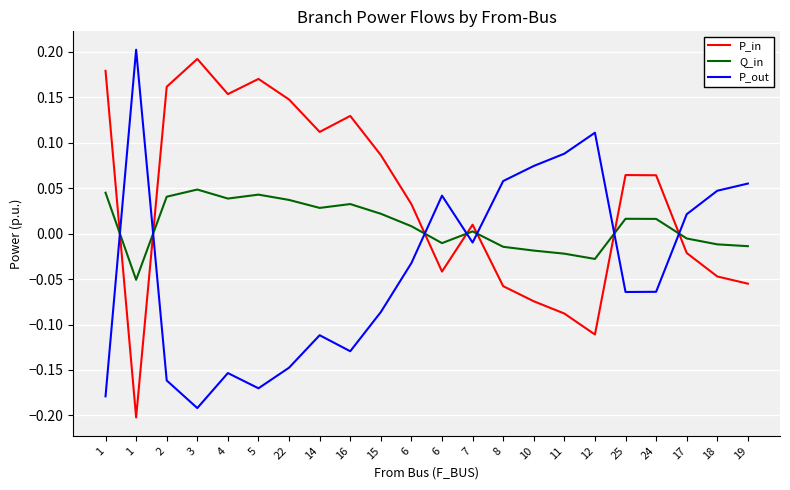

What is the label of the 16th point from the right?

22